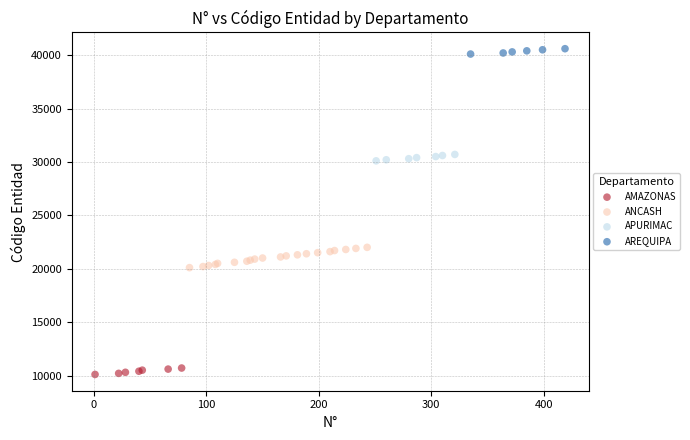

Which series has the largest Y range (max minus min)?

ANCASH